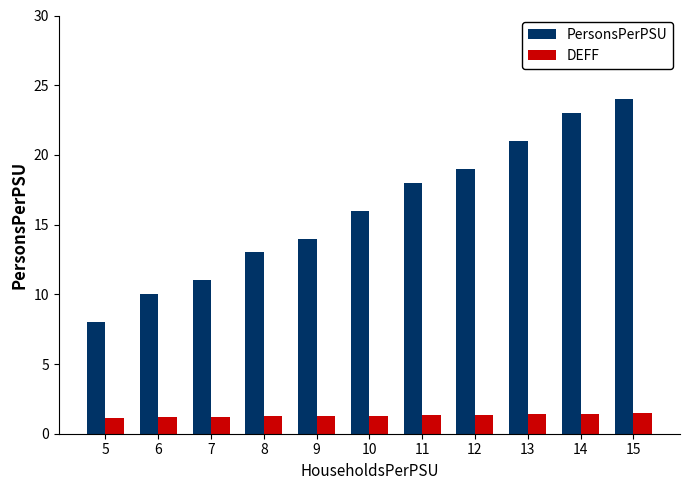

The value of PersonsPerPSU at 8 is 18.5. True or false?

False